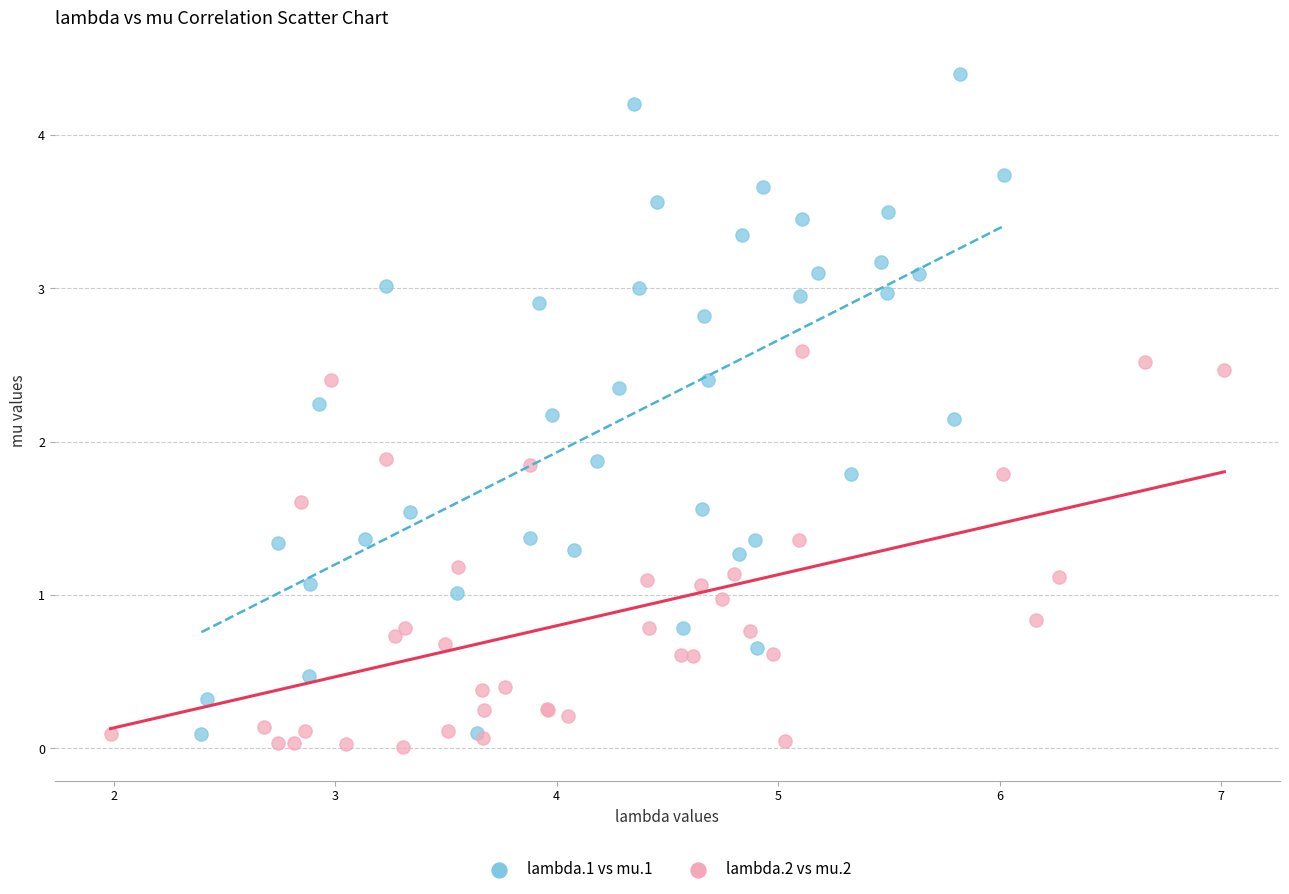

Which series contains the highest Y value?

lambda.1 vs mu.1